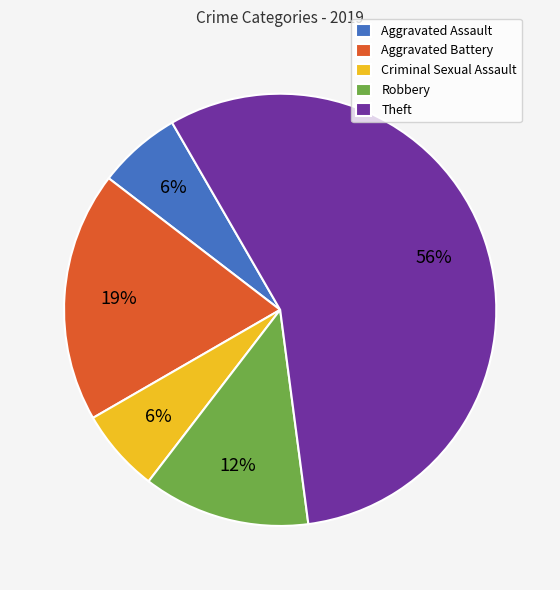

Between Criminal Sexual Assault and Aggravated Battery, which is larger?

Aggravated Battery